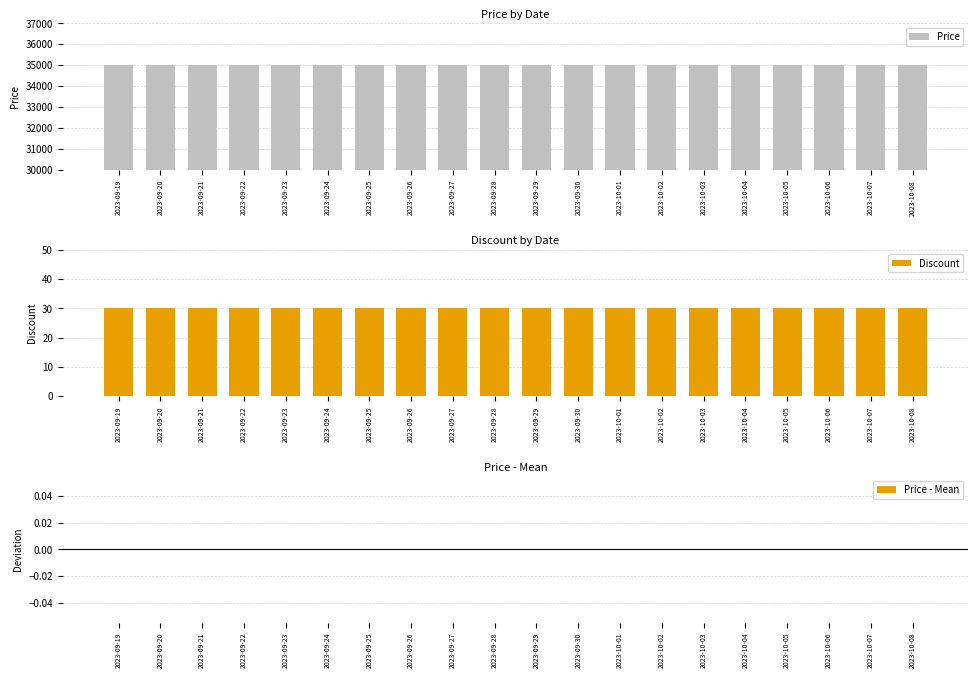

At which category does the chart reach its minimum across all series?

2023-09-19